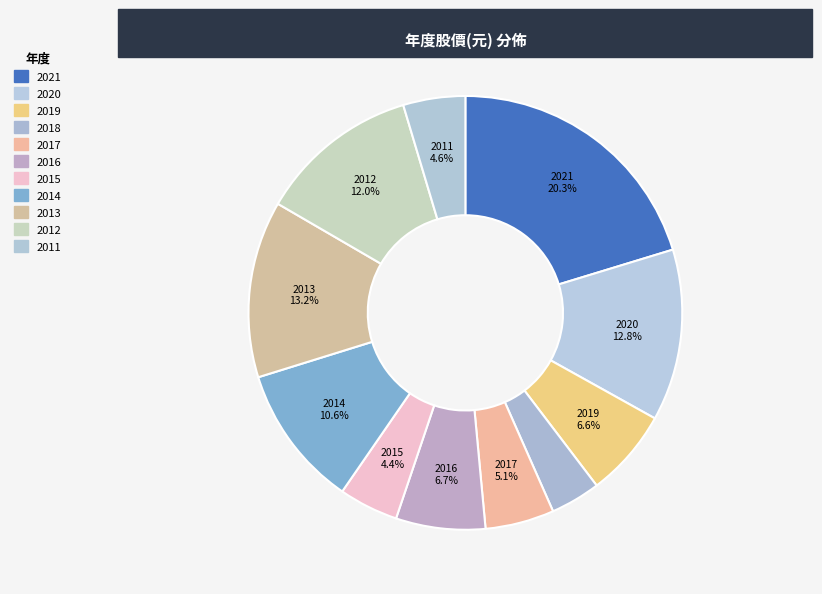

Which slice is the smallest?

2018